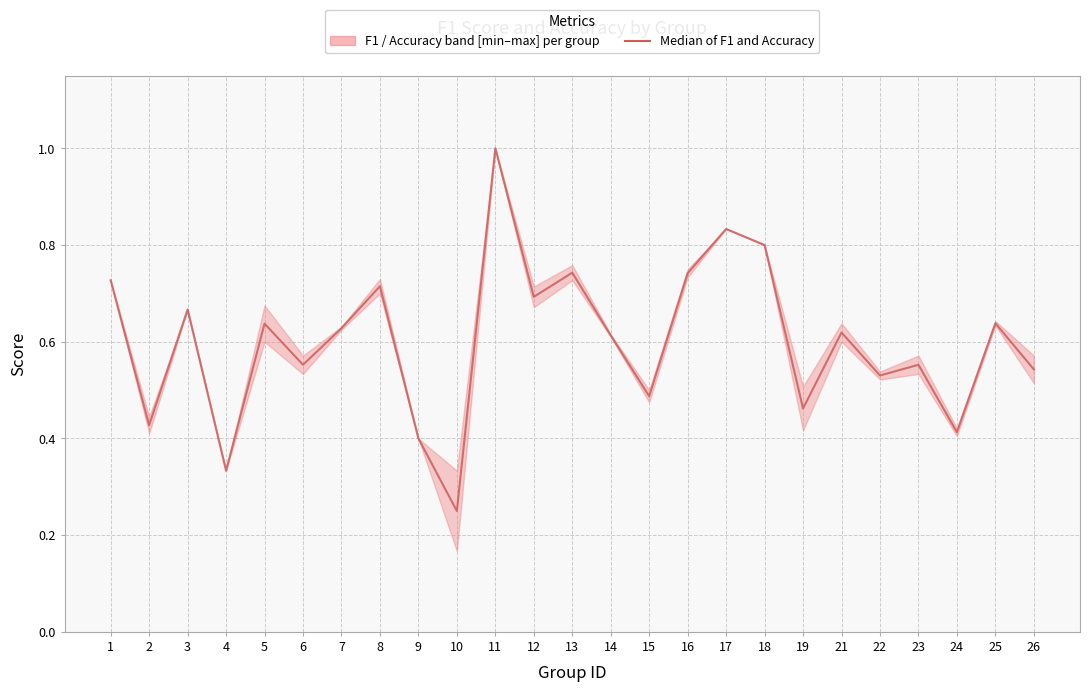

Is it true that the value at 21 is 0.6?

True